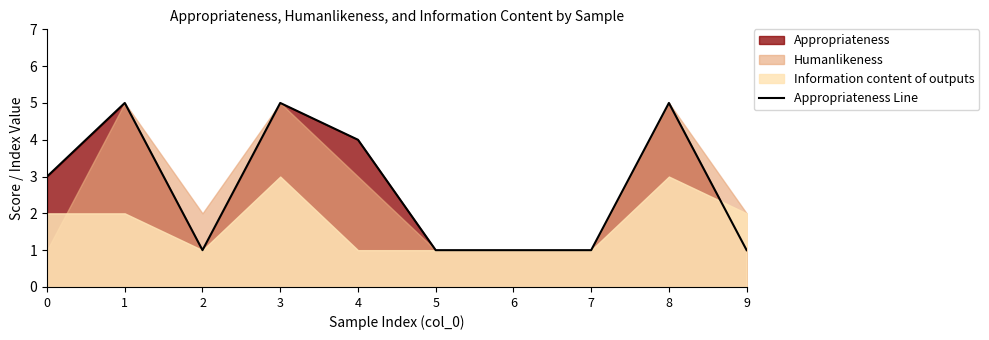

Reading left to right, what are all the values shown in this chart?

3	5	1	5	4	1	1	1	5	1